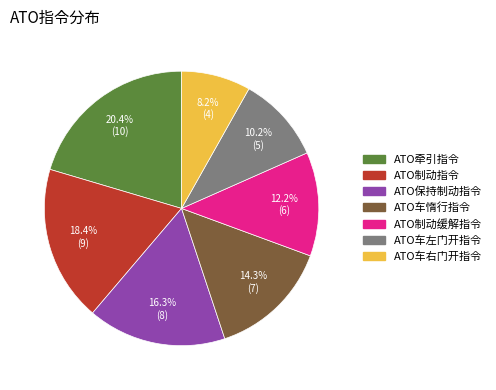

Does ATO牵引指令 represent more than half of the total?

No